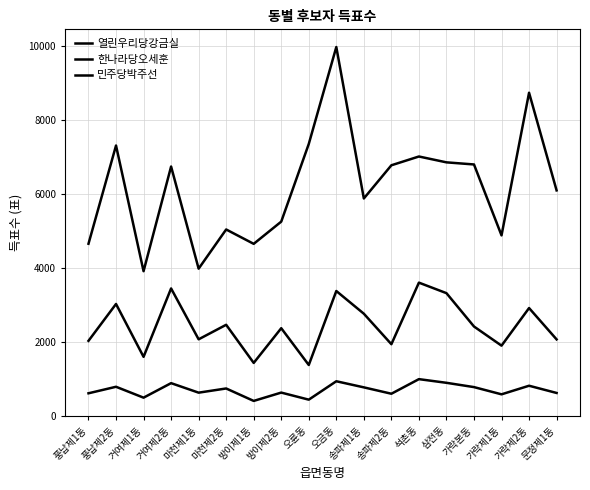

Reading left to right, what are all the values shown in this chart?

열린우리당강금실: 2029	3024	1597	3443	2070	2462	1433	2370	1377	3374	2761	1938	3600	3316	2416	1899	2914	2068
한나라당오세훈: 4650	7301	3909	6734	3977	5035	4647	5247	7344	9960	5872	6768	7005	6847	6790	4876	8726	6090
민주당박주선: 613	789	495	887	630	743	407	632	441	938	773	601	995	896	780	585	817	622